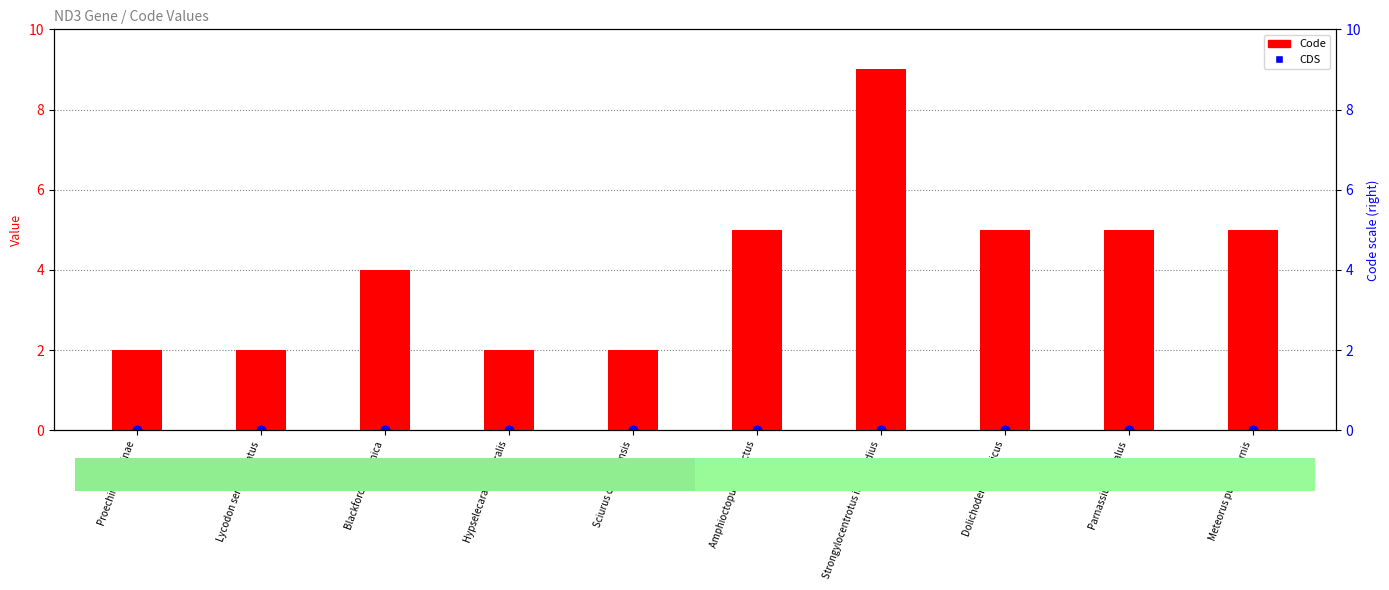

What is the total value across all series at Parnassius cephalus?

5